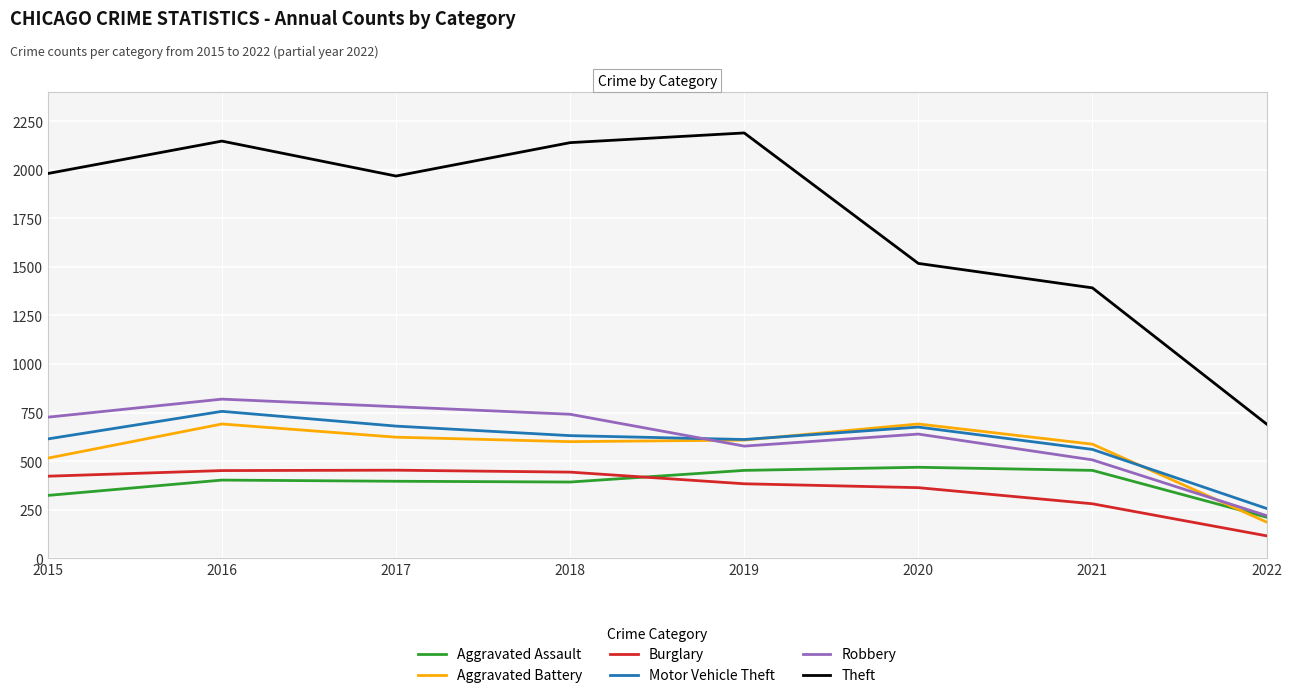

Which series changed the most between 2017 and 2018?

Theft